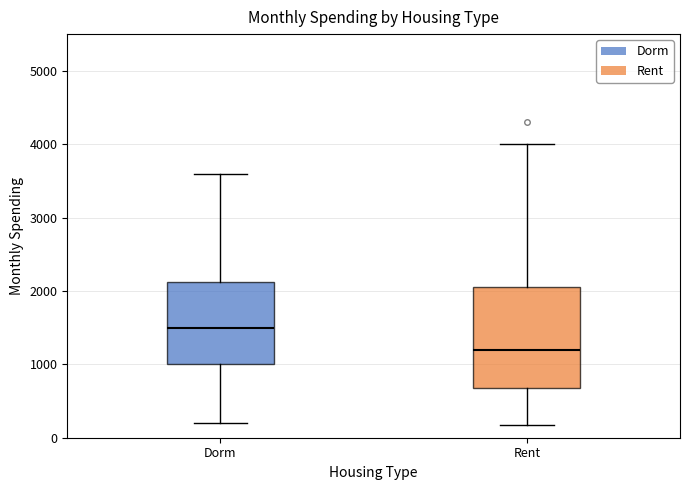

Reading left to right, read every box against the y-axis: the position of its median line, the range the box covers, and the ends of its whiskers. The values are not printed on the chart, so give them approximately, as read against the axis.

Dorm: median 1500, box 1000 to 2100, whiskers 200 to 3600
Rent: median 1200, box 700 to 2100, whiskers 200 to 4000